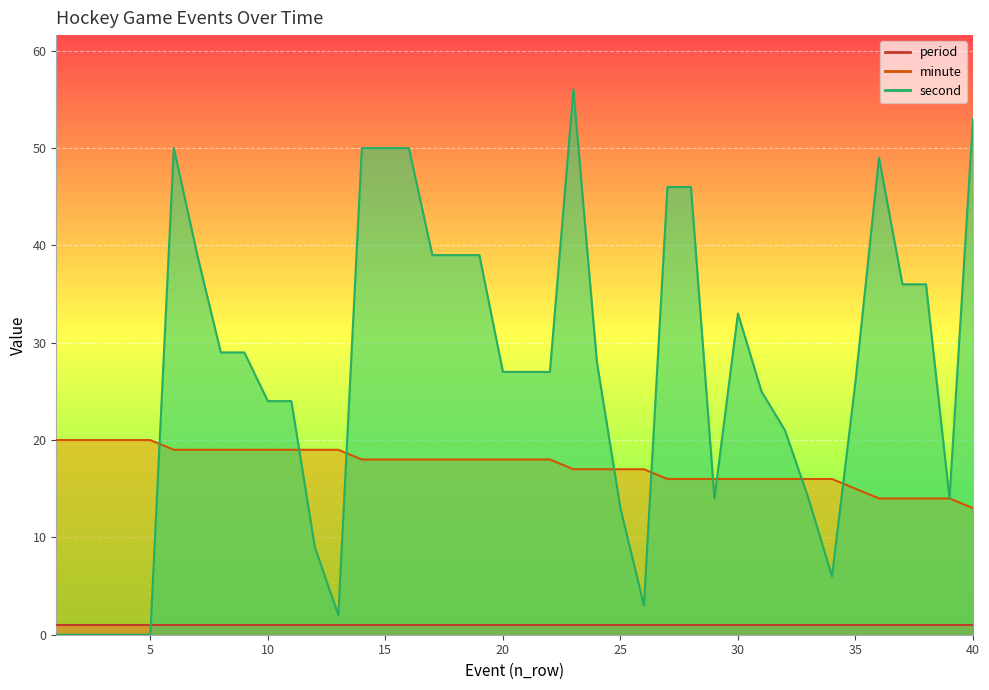

Which series changed the most between 2 and 30?

second